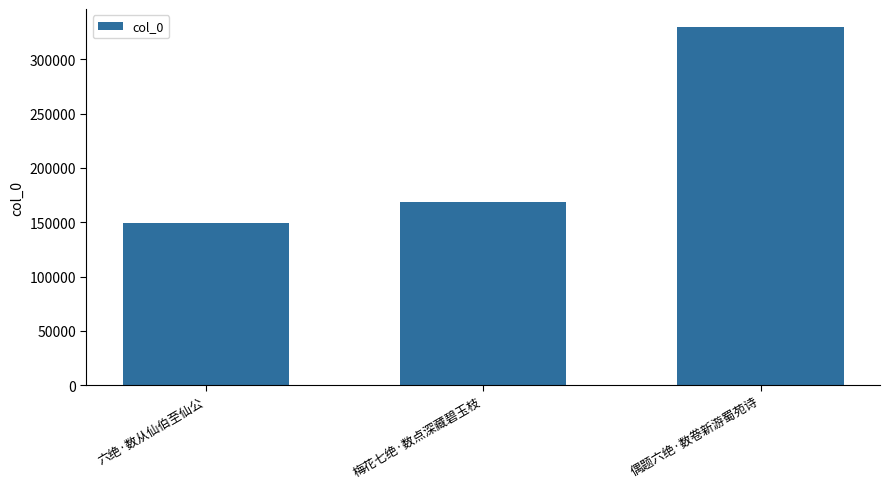

Where is the data nearest to the value 239438?

梅花七绝·数点深藏碧玉枝